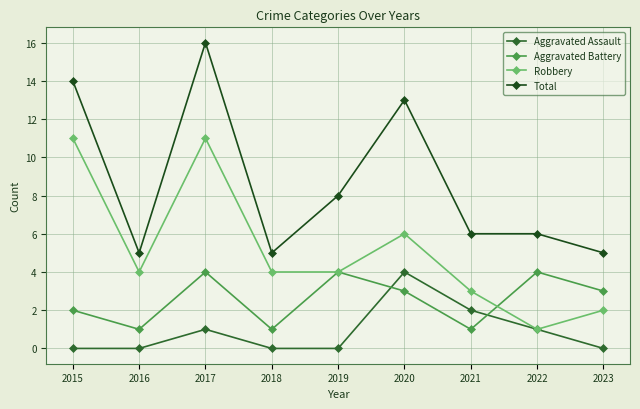

What is the maximum value for Aggravated Assault?

4